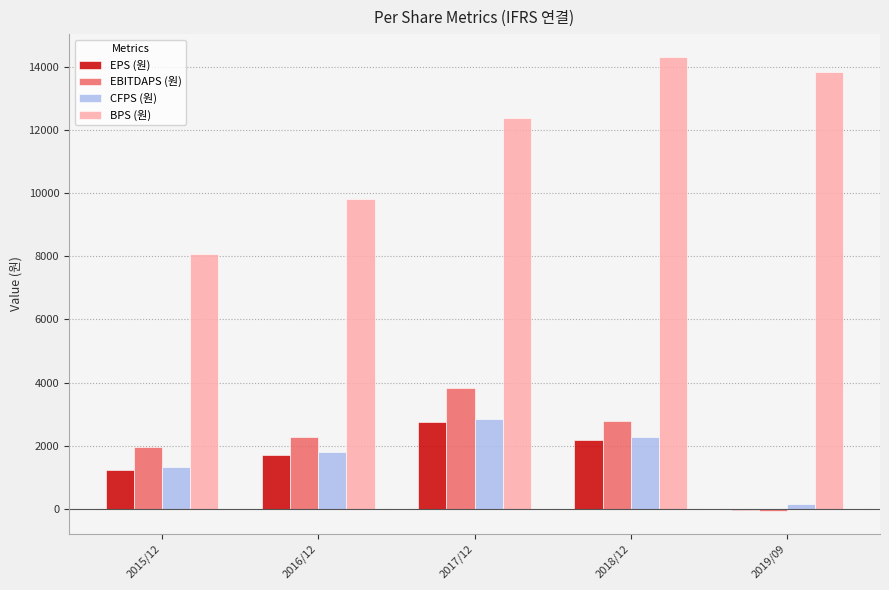

Is the value of CFPS (원) at 2016/12 greater than the value of EBITDAPS (원) at 2016/12?

No